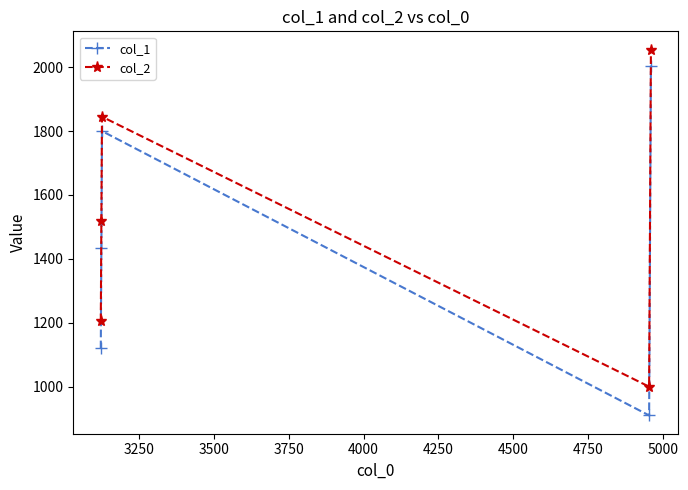

What is the value of the col_1 point at the 3rd from the left?

1800